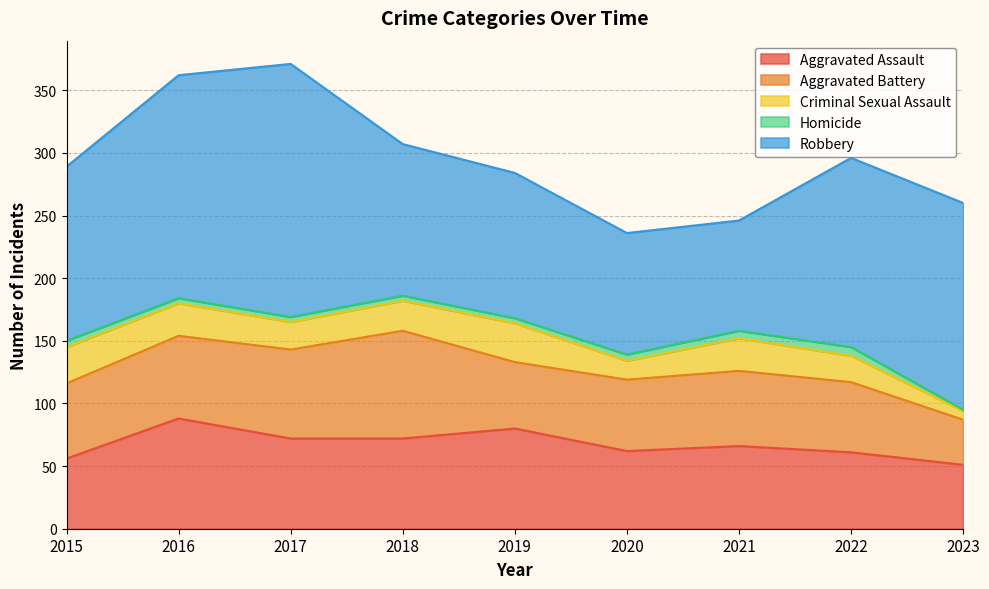

What is the average value of the Homicide series?

4